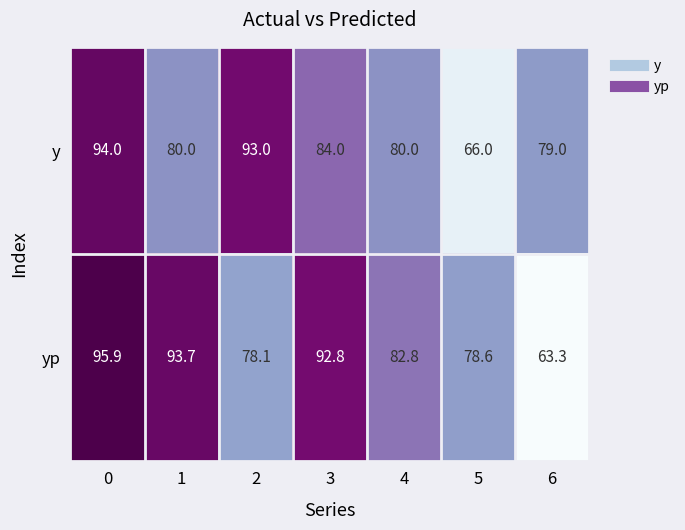

Between 4 and 6, which series saw the biggest shift?

yp